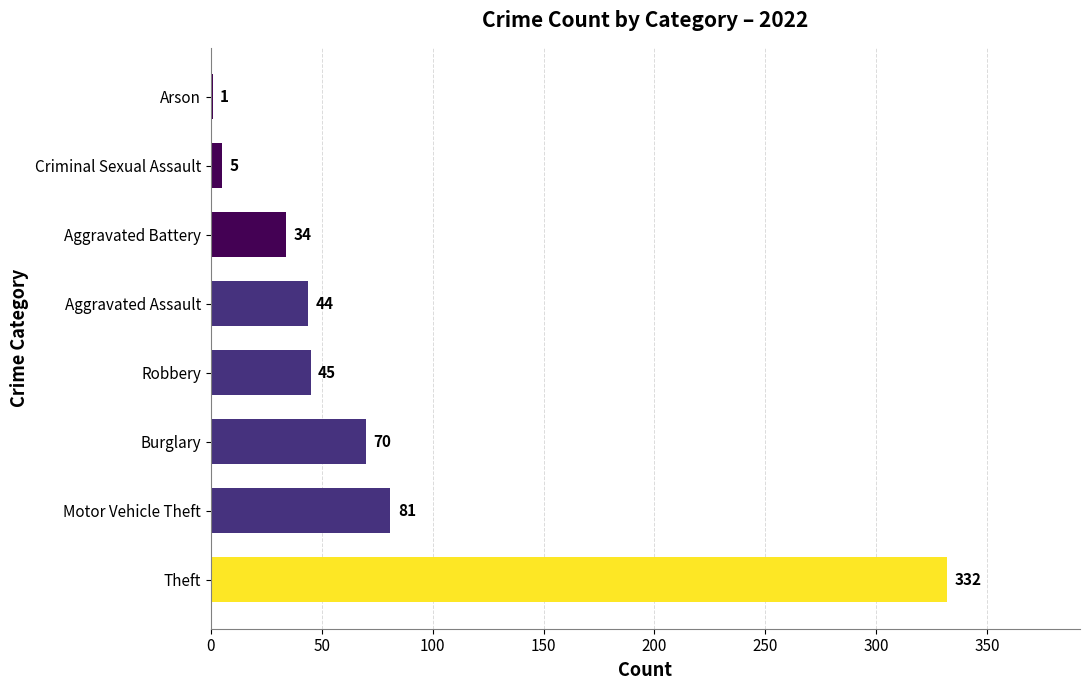

The chart shows a value of 53 at Aggravated Battery. True or false?

False